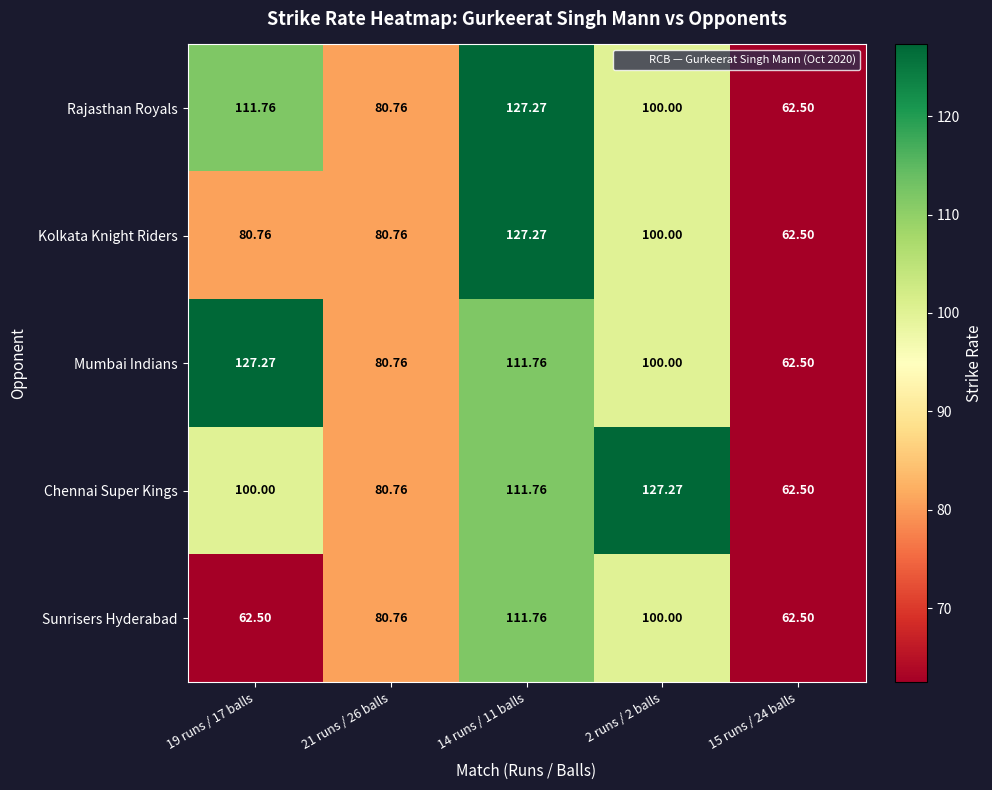

Is the value of Kolkata Knight Riders at 15 runs / 24 balls greater than the value of Sunrisers Hyderabad at 21 runs / 26 balls?

No